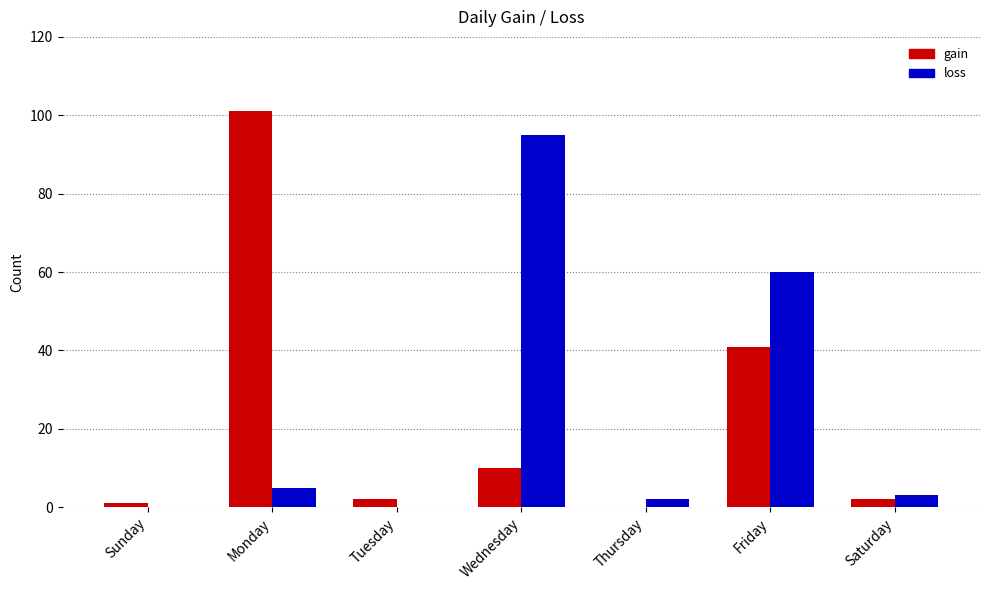

Which category has the highest value across all series?

Monday